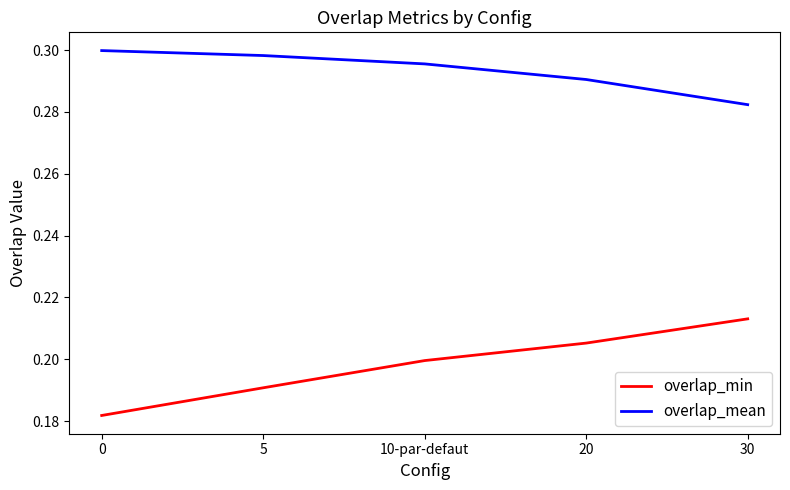

At how many categories does at least one series exceed 0?

5